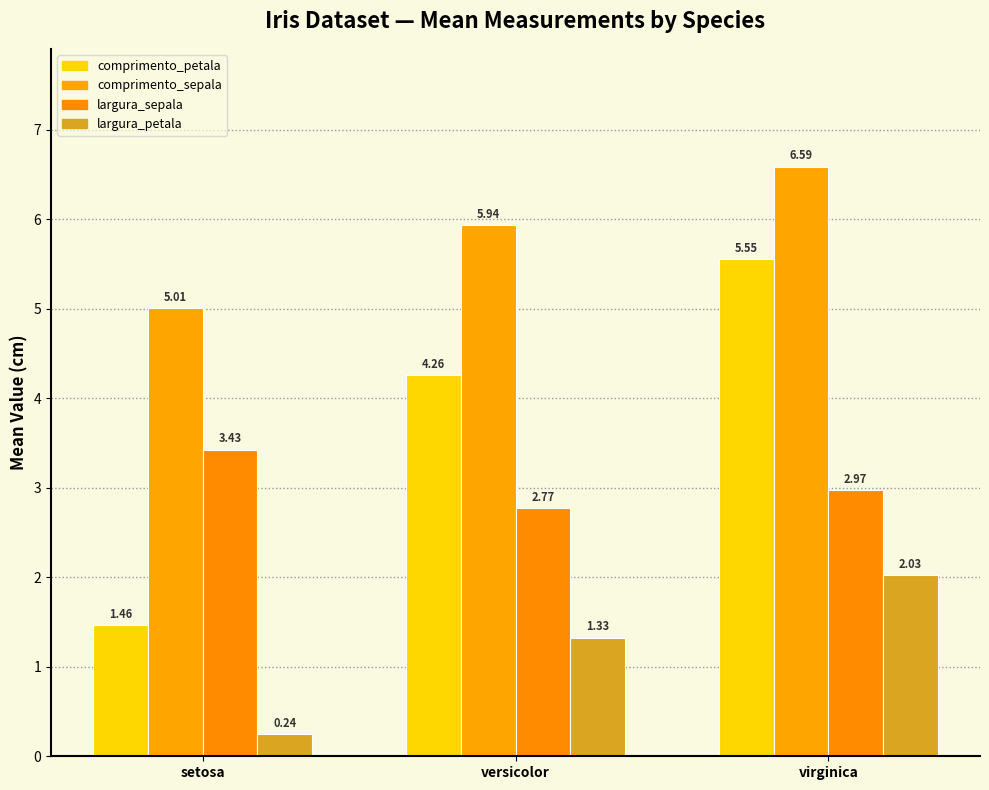

How many data points in largura_petala are less than 1?

1